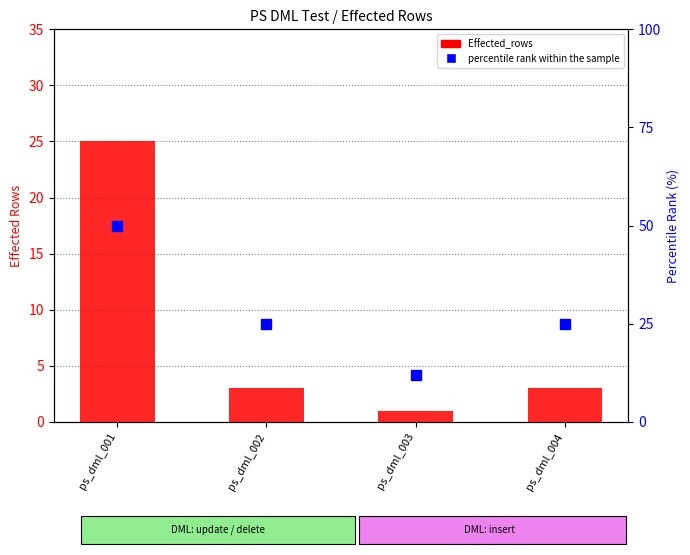

Which category has the lowest value in the percentile rank within the sample series?

ps_dml_003